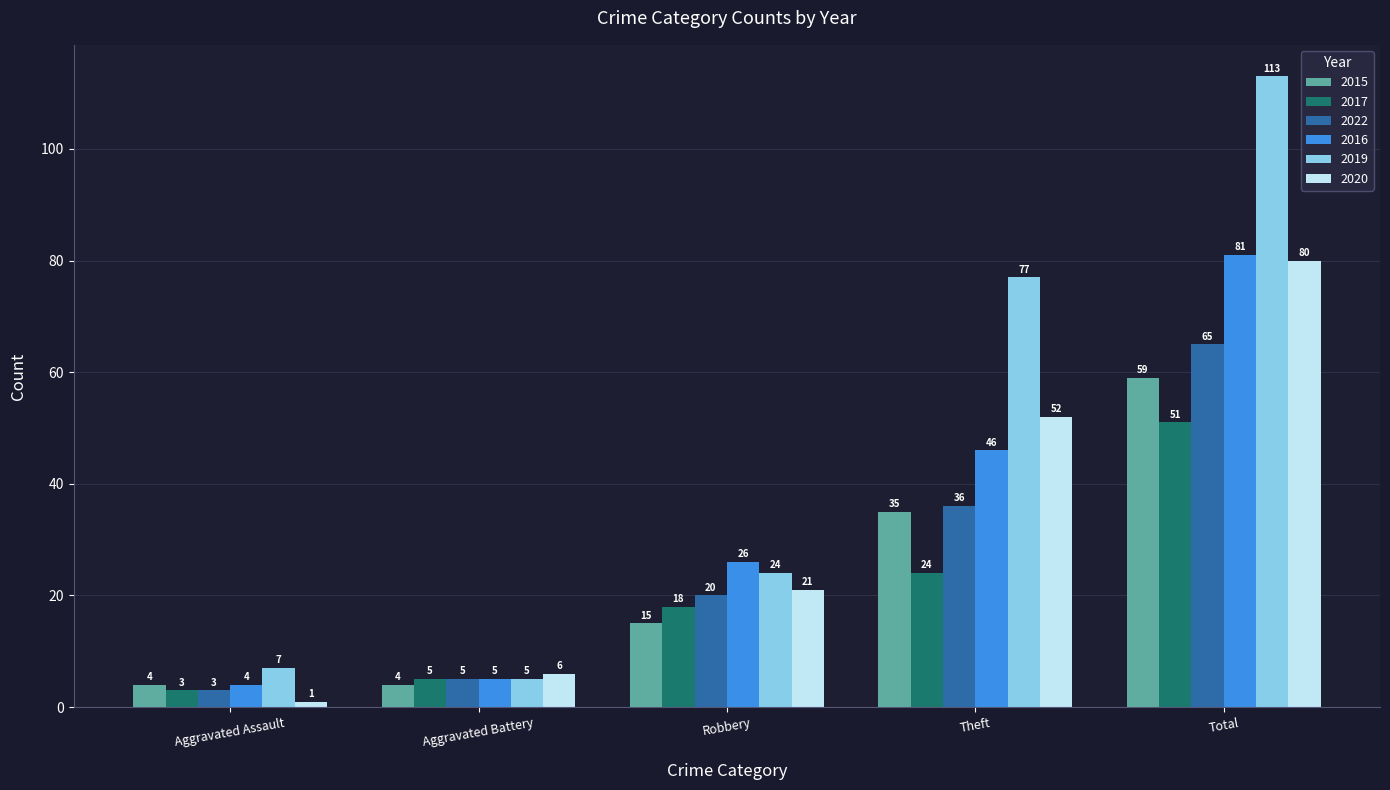

At how many categories does at least one series exceed 92?

1